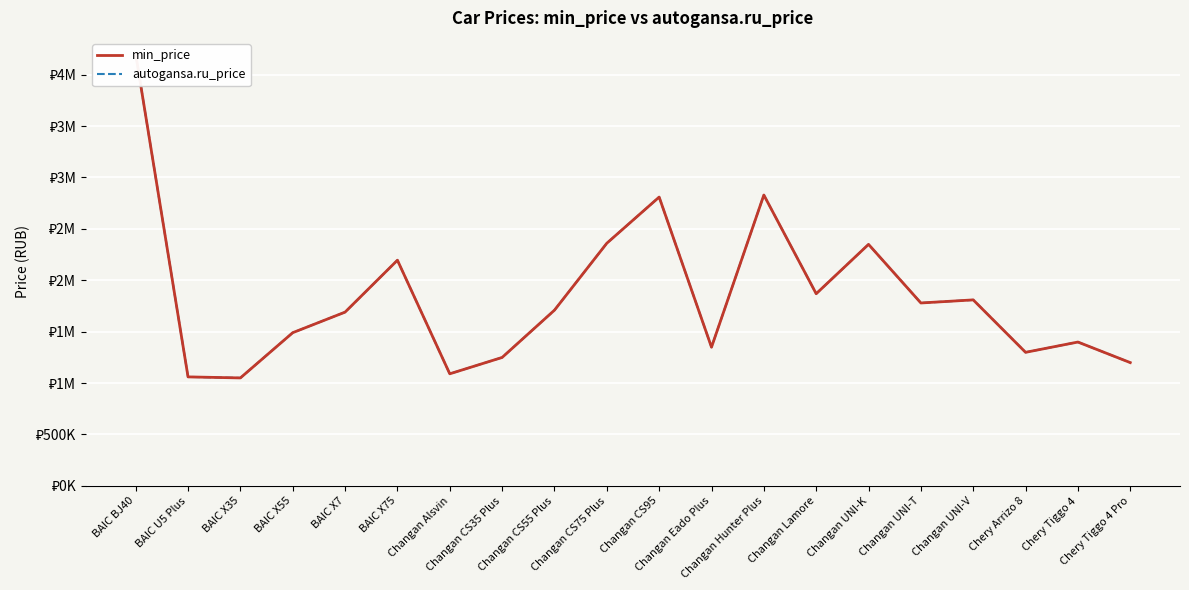

Rank the categories by min_price value from lowest to highest.

BAIC X35, BAIC U5 Plus, Changan Alsvin, Chery Tiggo 4 Pro, Changan CS35 Plus, Chery Arrizo 8, Changan Eado Plus, Chery Tiggo 4, BAIC X55, BAIC X7, Changan CS55 Plus, Changan UNI-T, Changan UNI-V, Changan Lamore, BAIC X75, Changan UNI-K, Changan CS75 Plus, Changan CS95, Changan Hunter Plus, BAIC BJ40